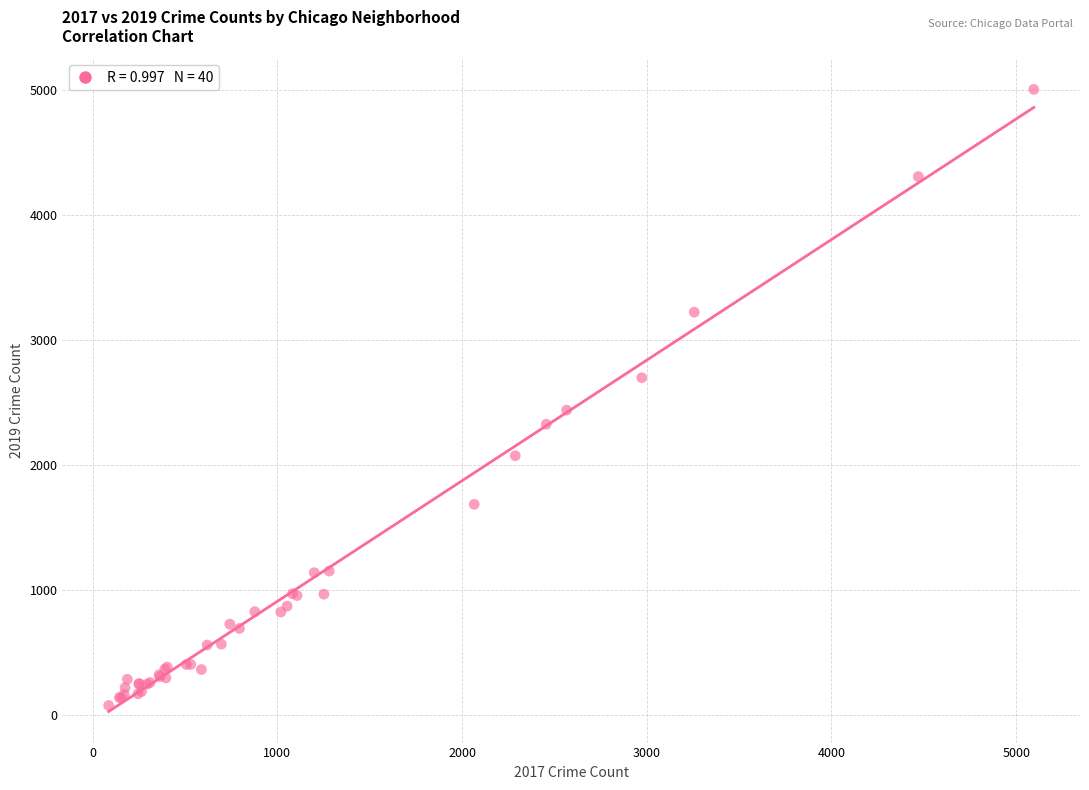

What Y value in the scatter plot is closest to 2542?

2441